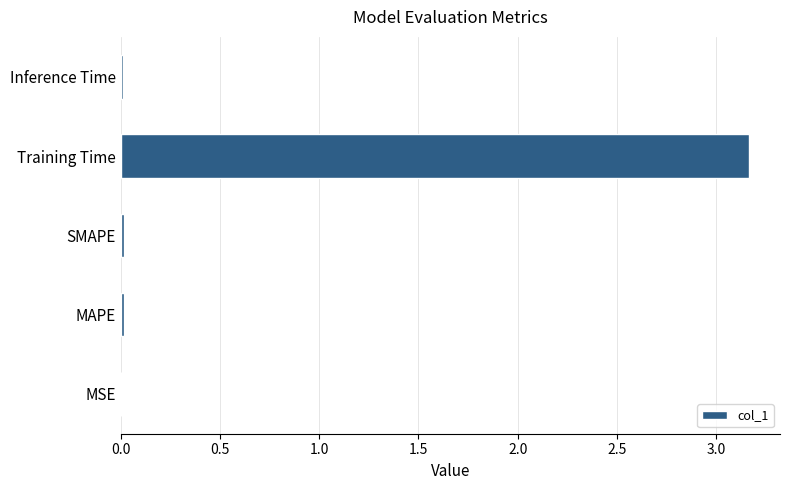

Which category has the highest value across all series?

Training Time